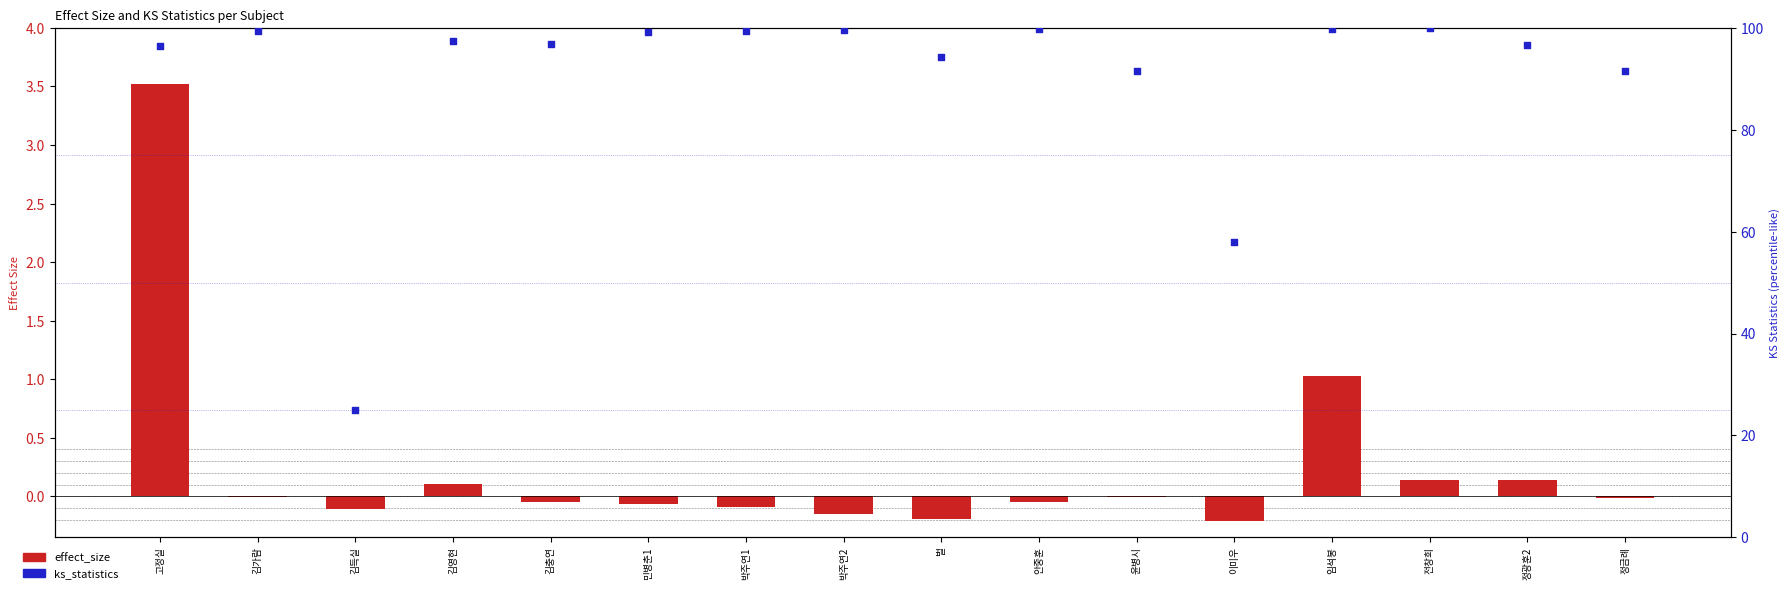

What are all the series names shown in the legend?

effect_size, ks_statistics